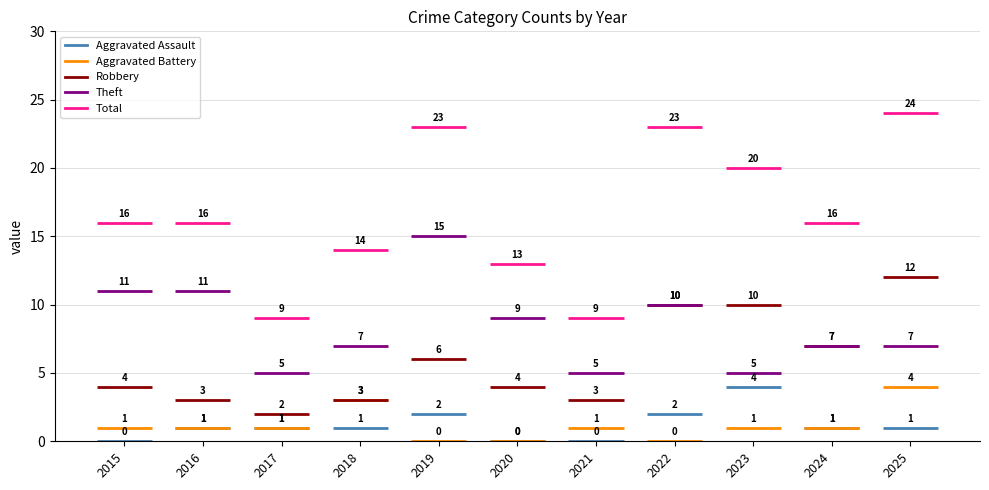

What is the value of the Aggravated Assault bar at the 5th from the left?

2